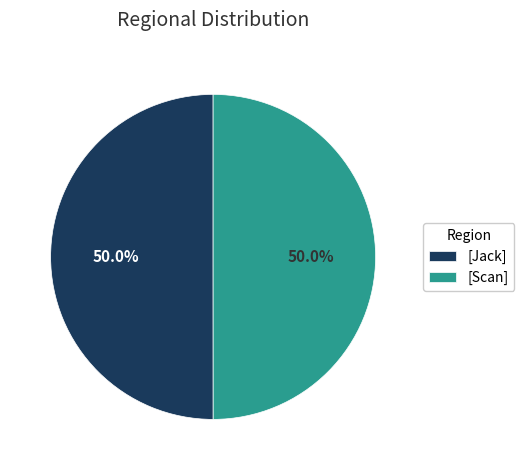

What portion of the pie excludes [Jack]?

50.0%